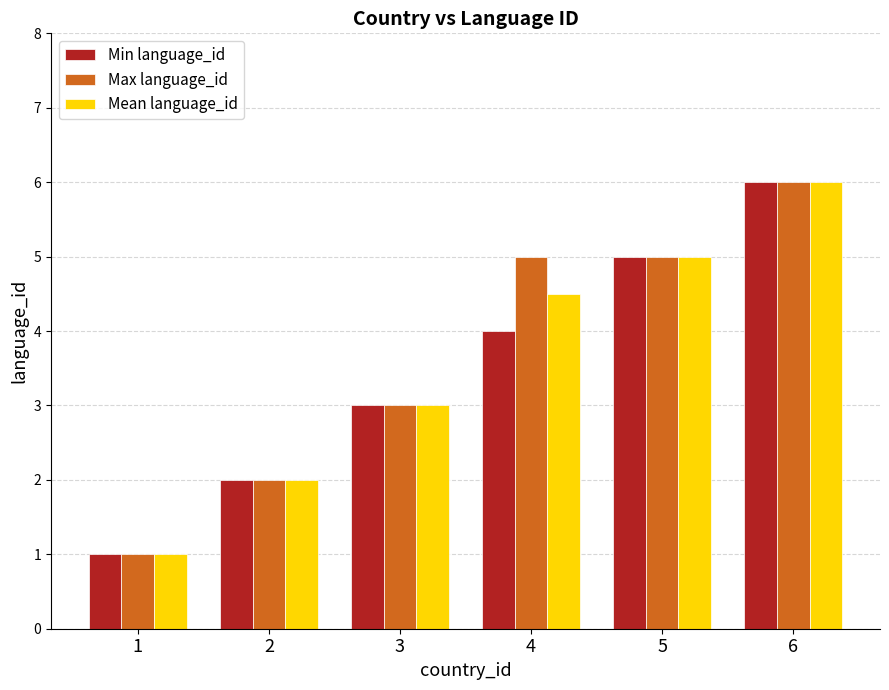

The Min language_id series shows 5.2 at 3. True or false?

False